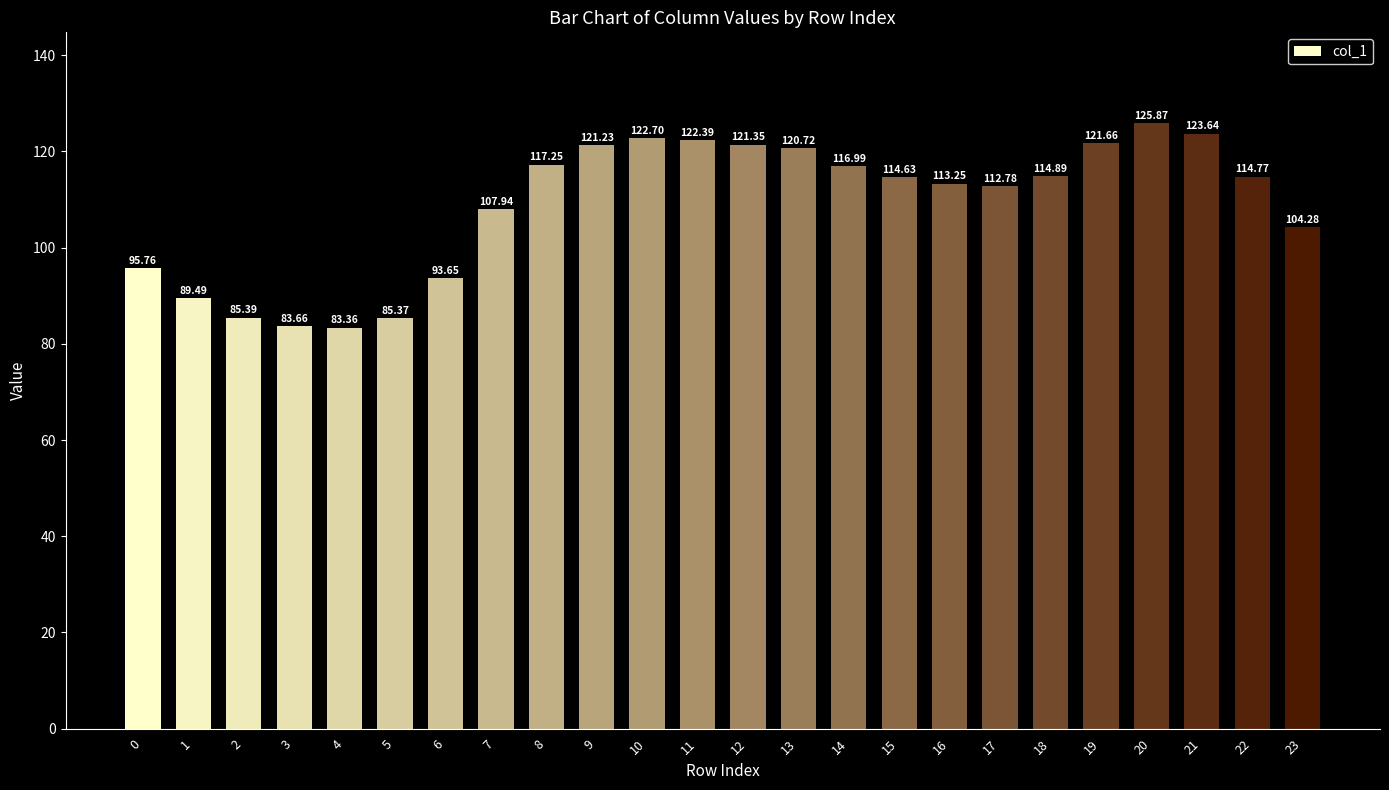

Between 12 and 7, which is larger?

12